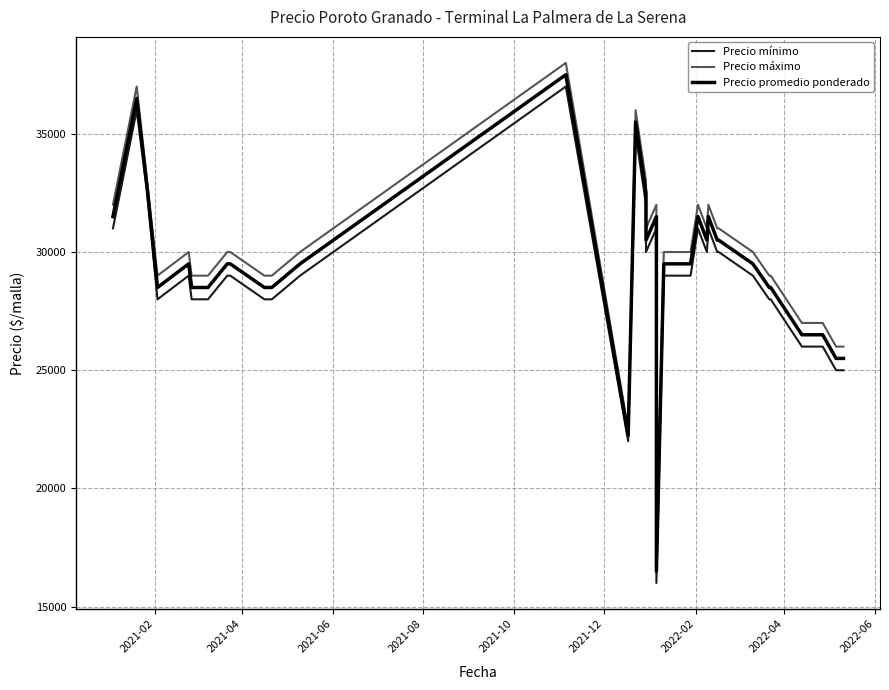

How many interior local peaks does the Precio promedio ponderado series have?

7